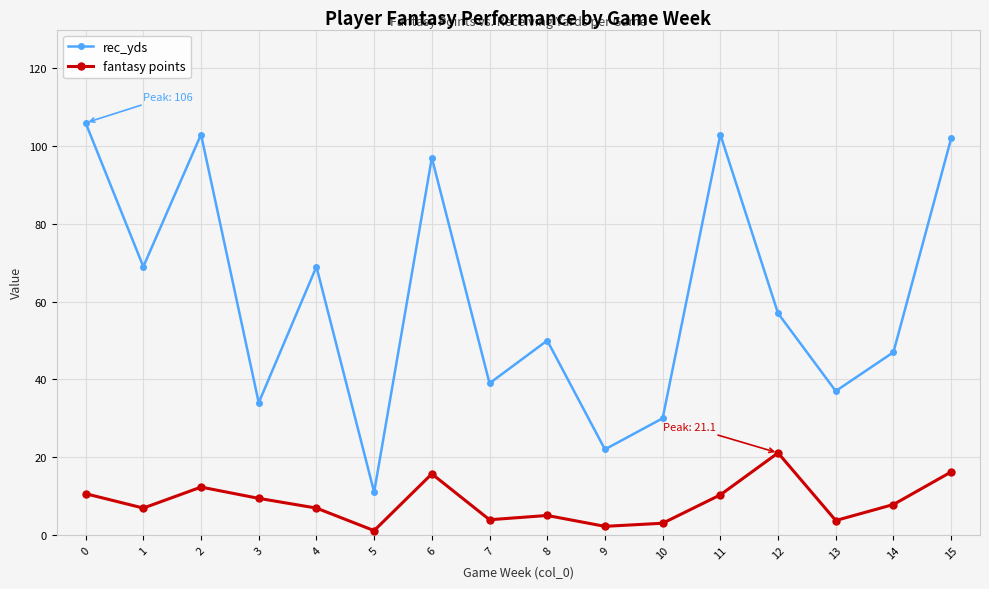

Is the value of rec_yds at 3 greater than the value of fantasy points at 0?

Yes